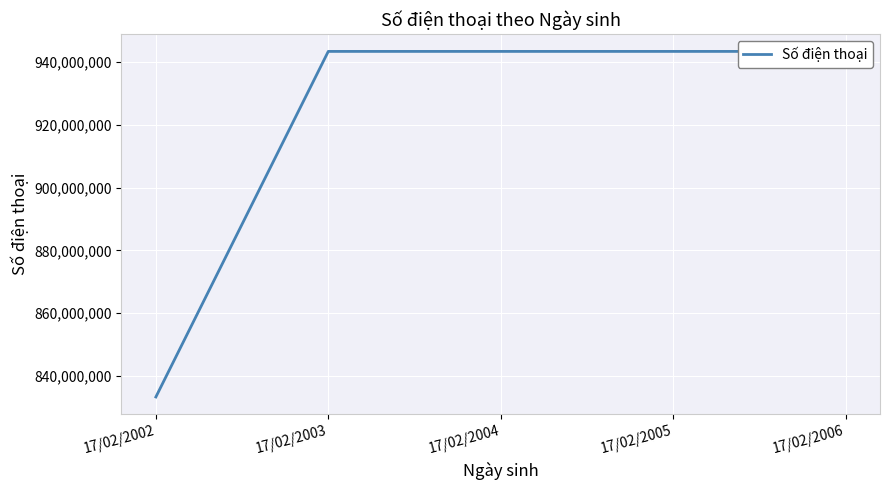

Read the value at 17/02/2003.

943333333